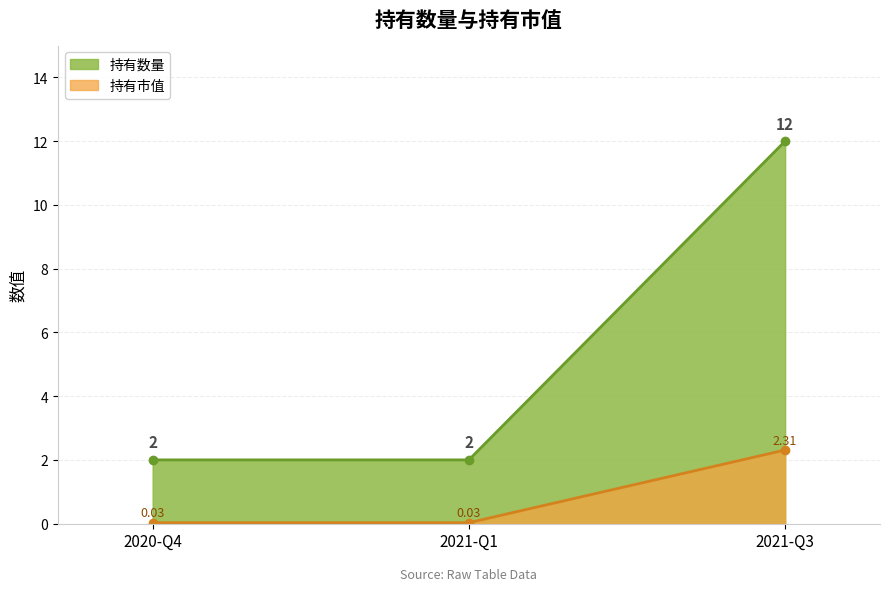

How many values in the 持有数量 series exceed 2?

1